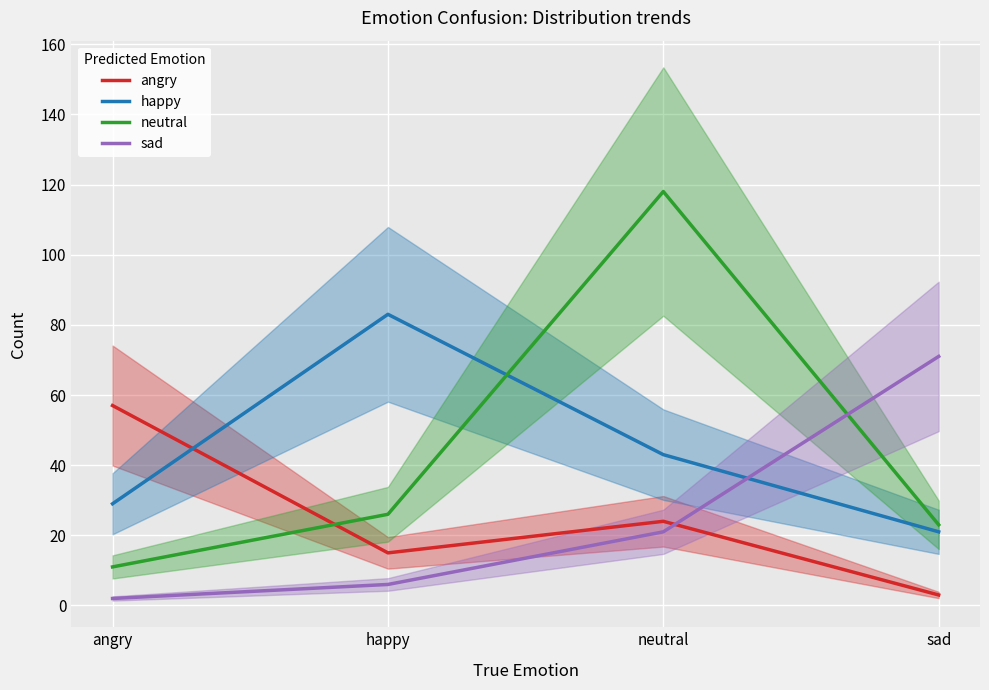

Which series has the widest spread of values?

neutral